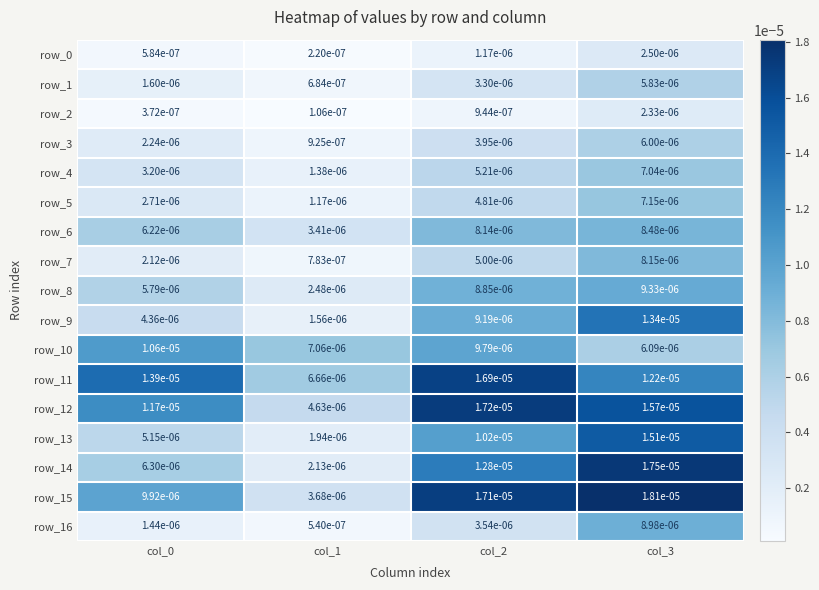

Is the value of row_10 at col_1 greater than the value of row_15 at col_2?

No